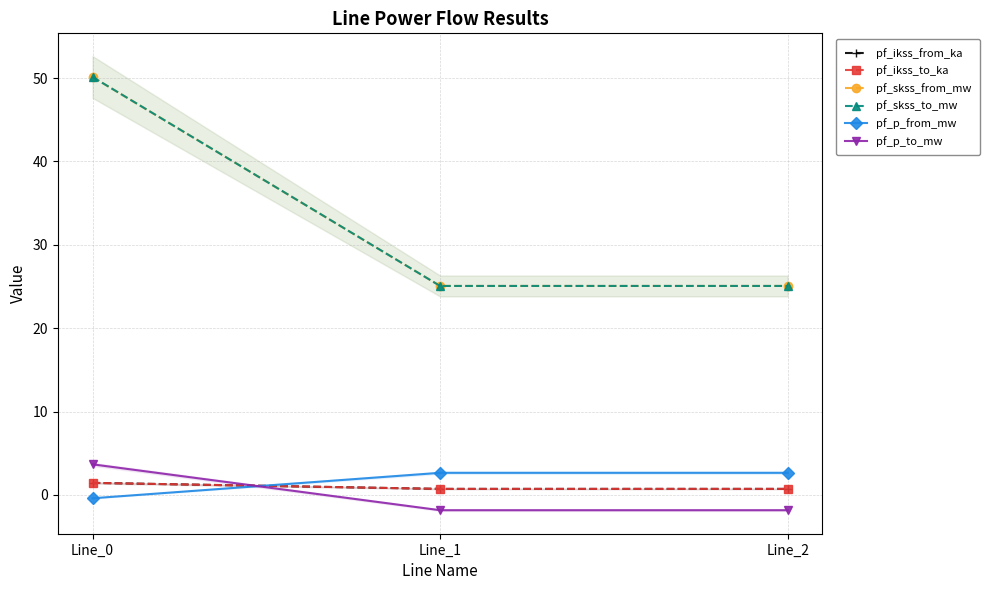

The pf_skss_from_mw series shows 13.1 at Line_1. True or false?

False